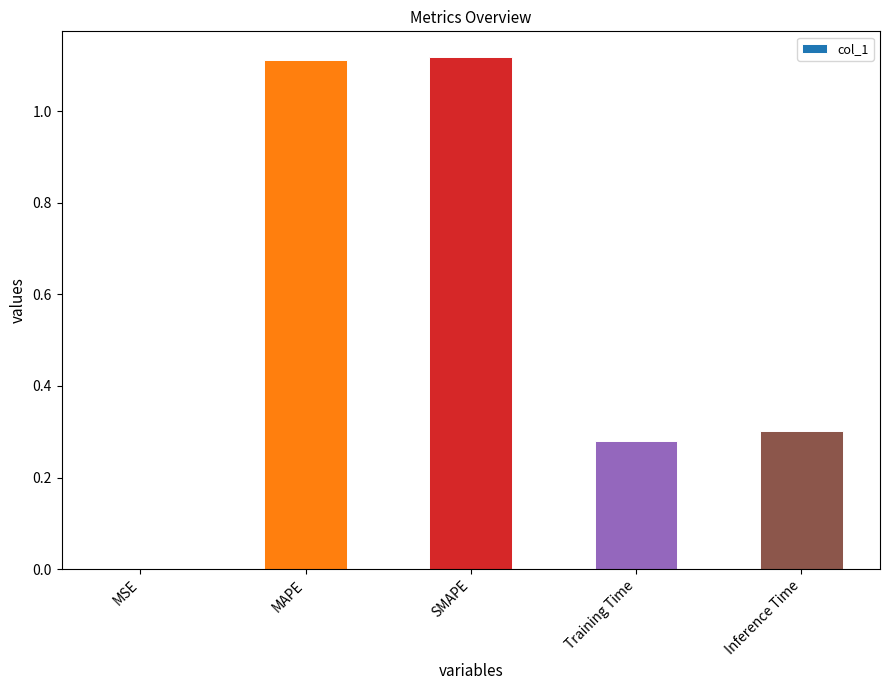

How many categories are shown in the chart?

5